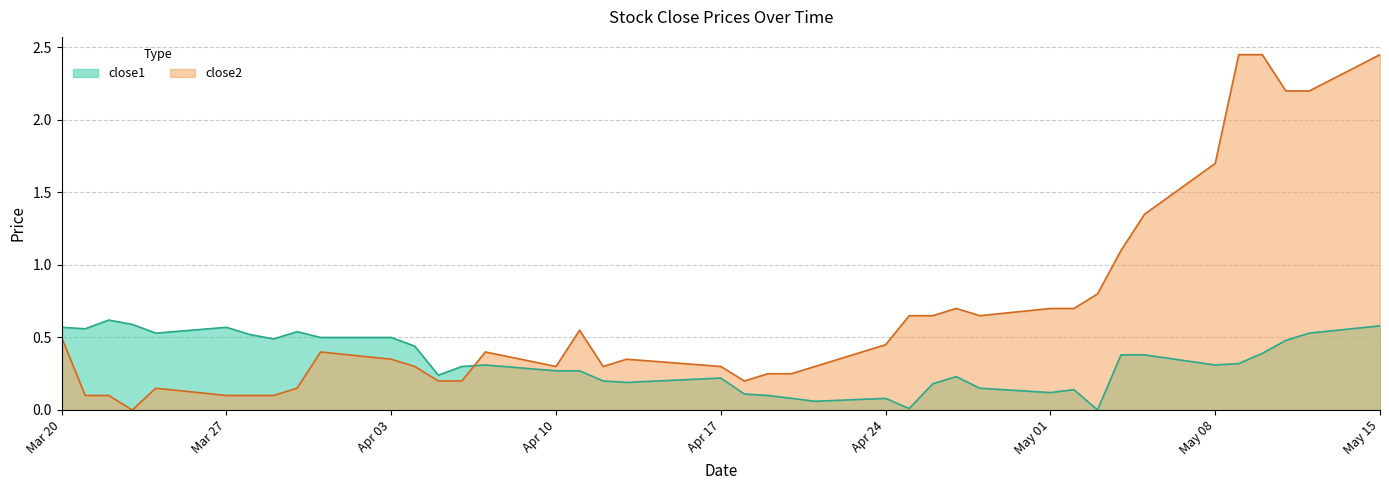

What is the difference between the highest and lowest values at 2017-03-22?

0.5